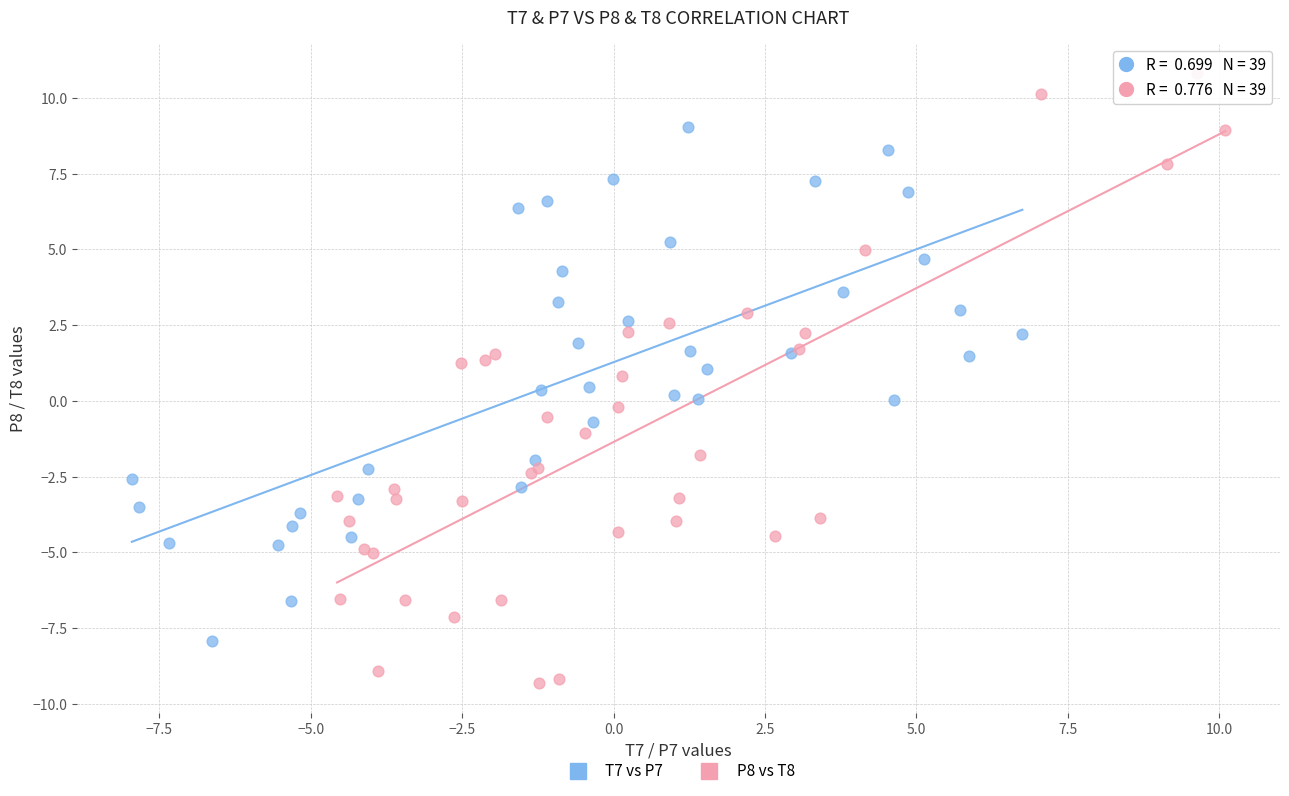

What are all the series names shown in the legend?

T7 vs P7, P8 vs T8